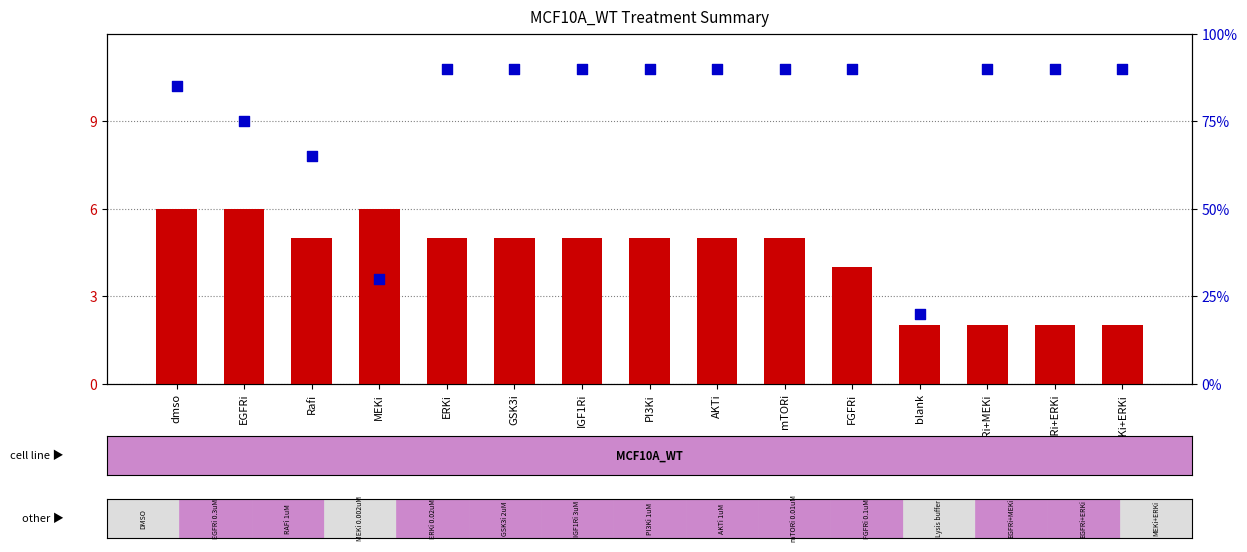

Which series has the largest Y range (max minus min)?

percentile rank within the sample